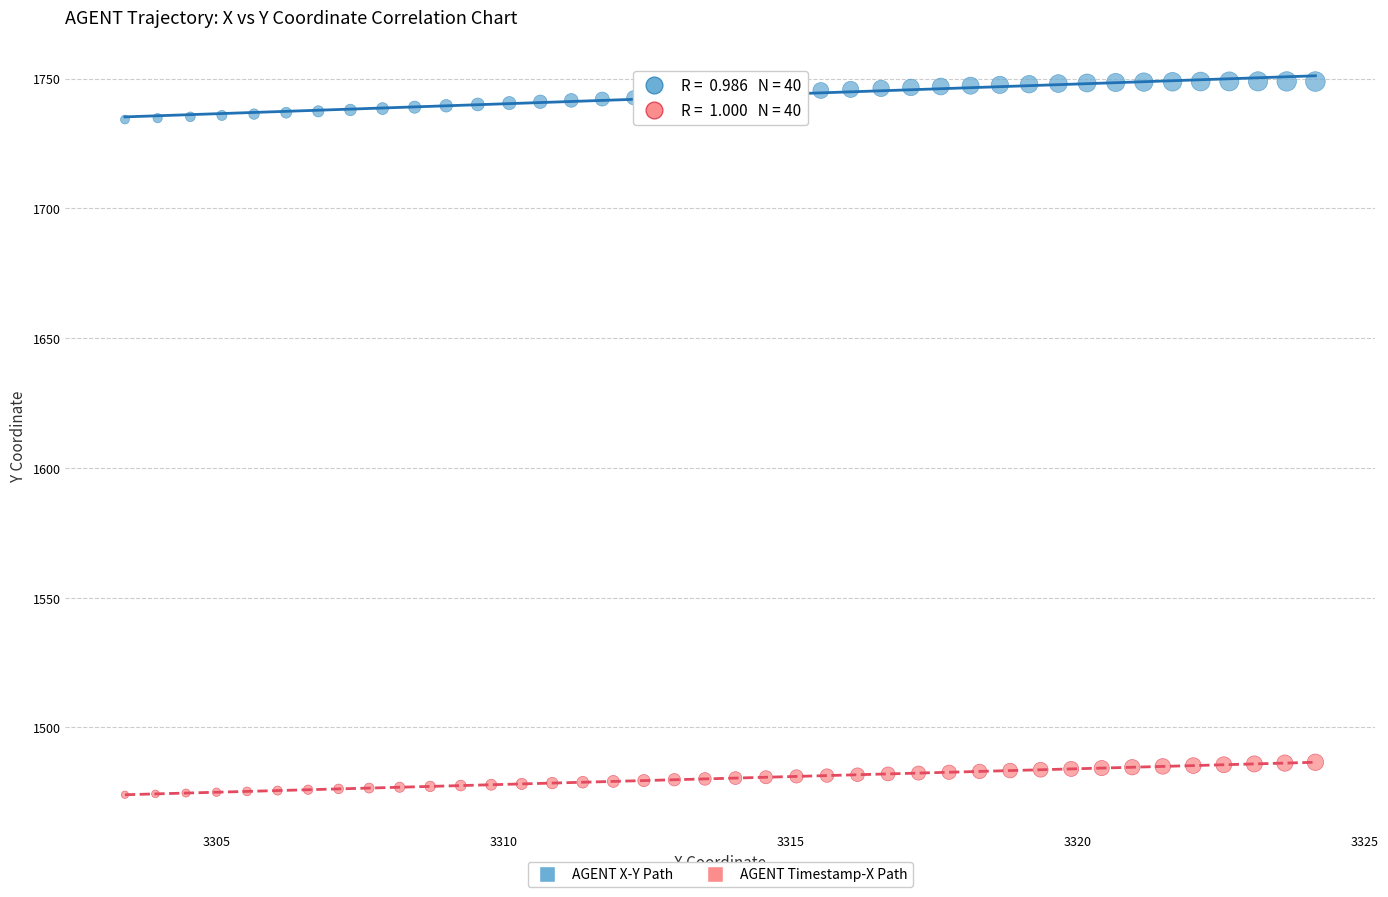

Which series reaches the minimum Y coordinate?

AGENT Timestamp-X Path